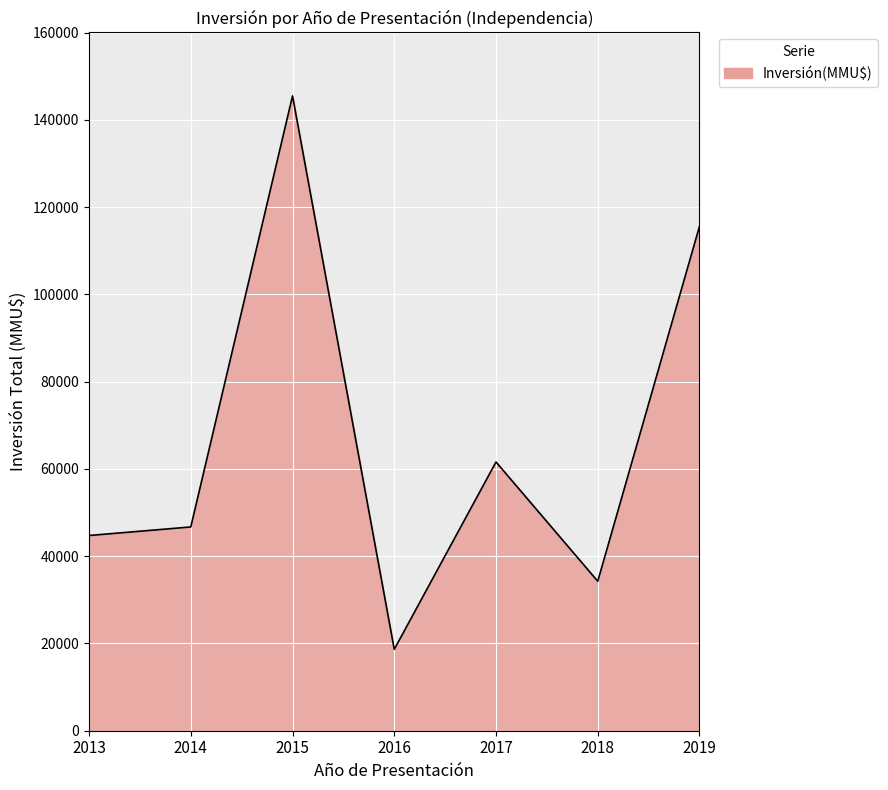

What is the sum of all values?

467093